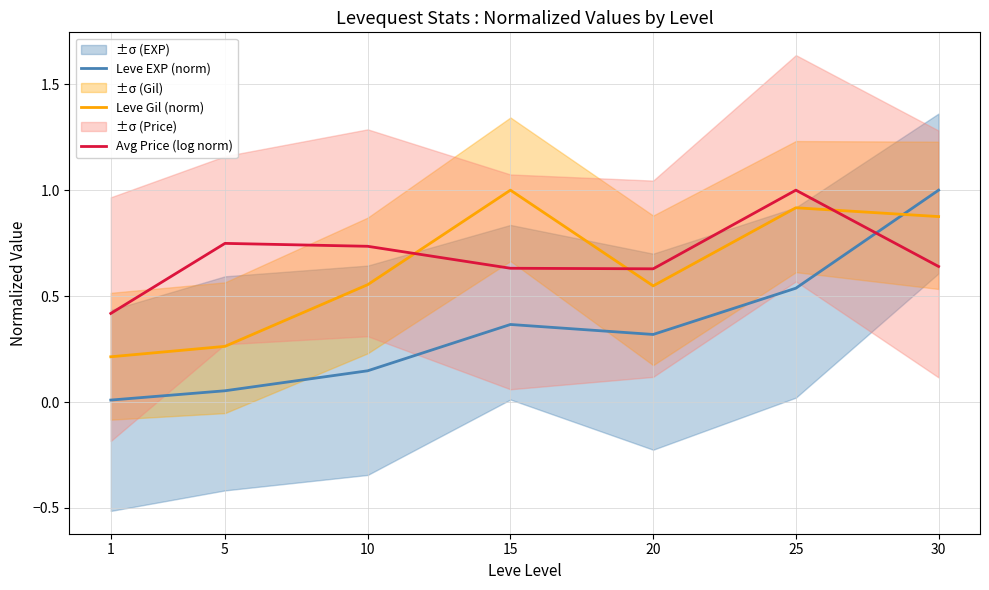

Where is Leve EXP (norm) nearest to the value 0?

1